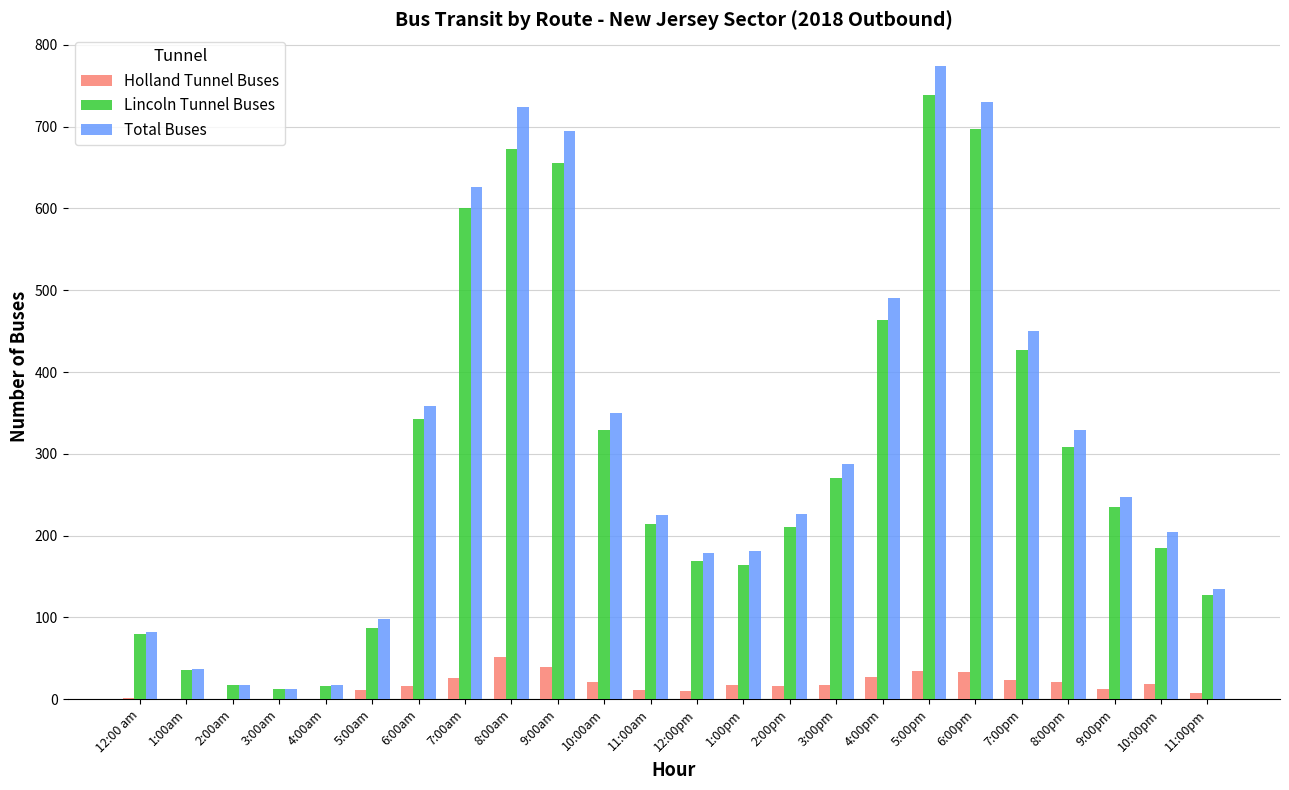

What is the total value across all series at 2:00pm?

452